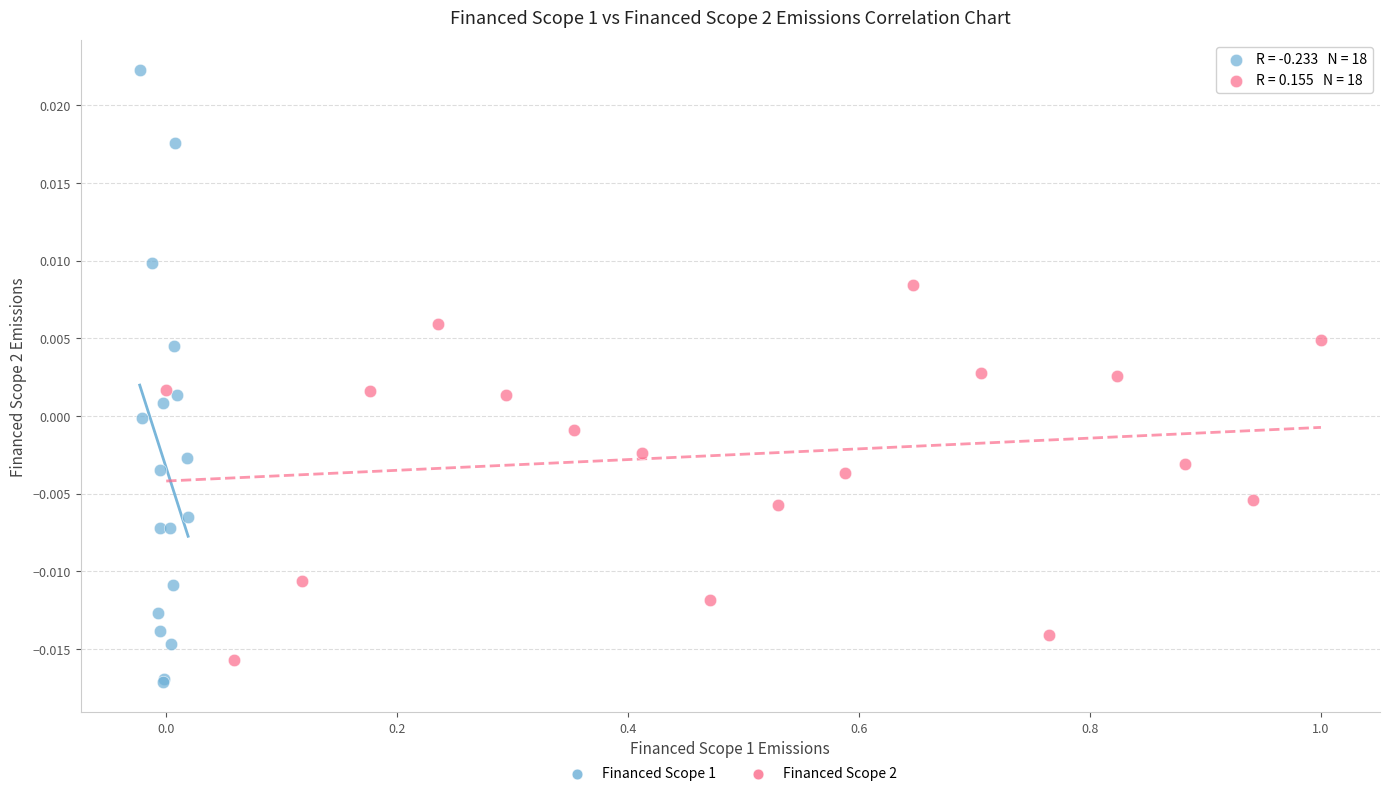

Which series has the widest spread of Y values?

Financed Scope 1